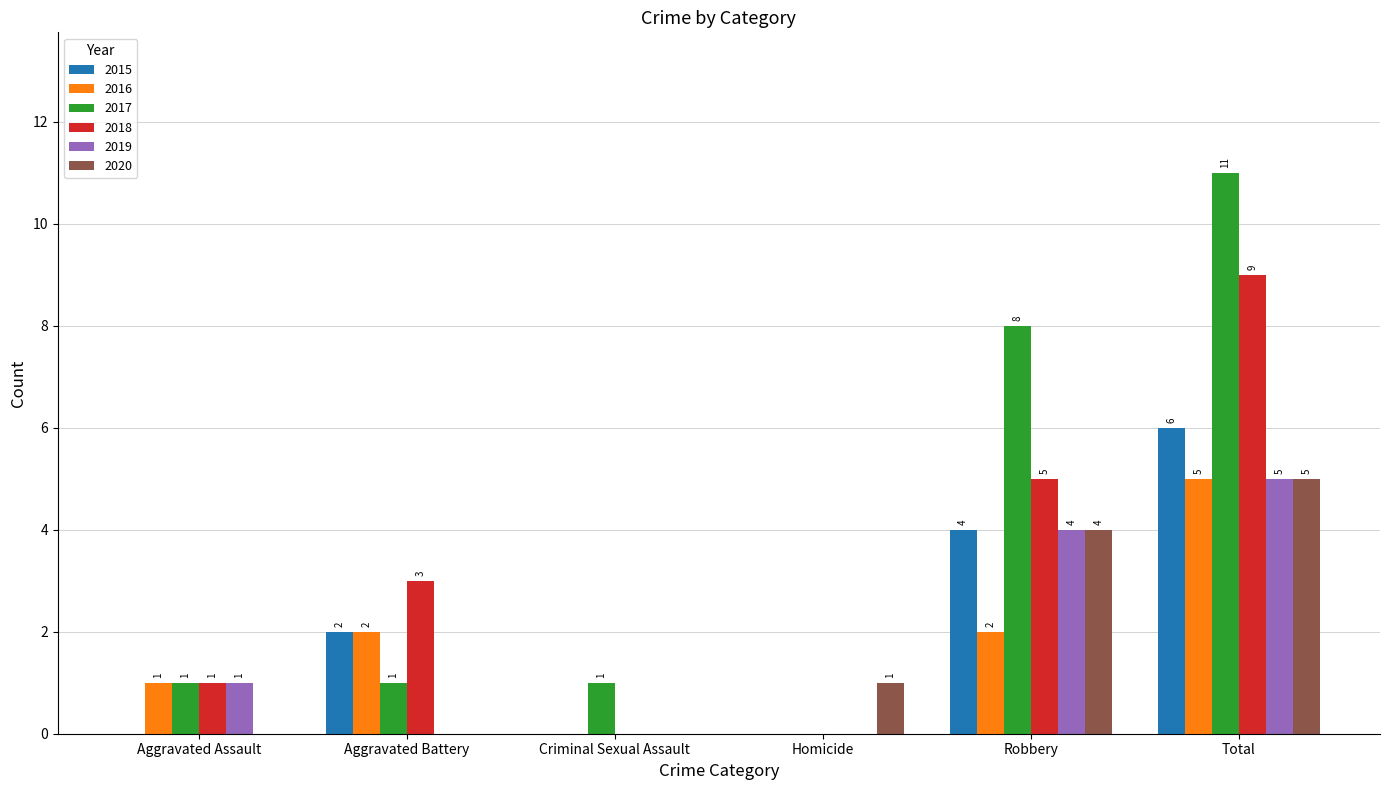

The value of 2017 at Aggravated Assault is 0. True or false?

False